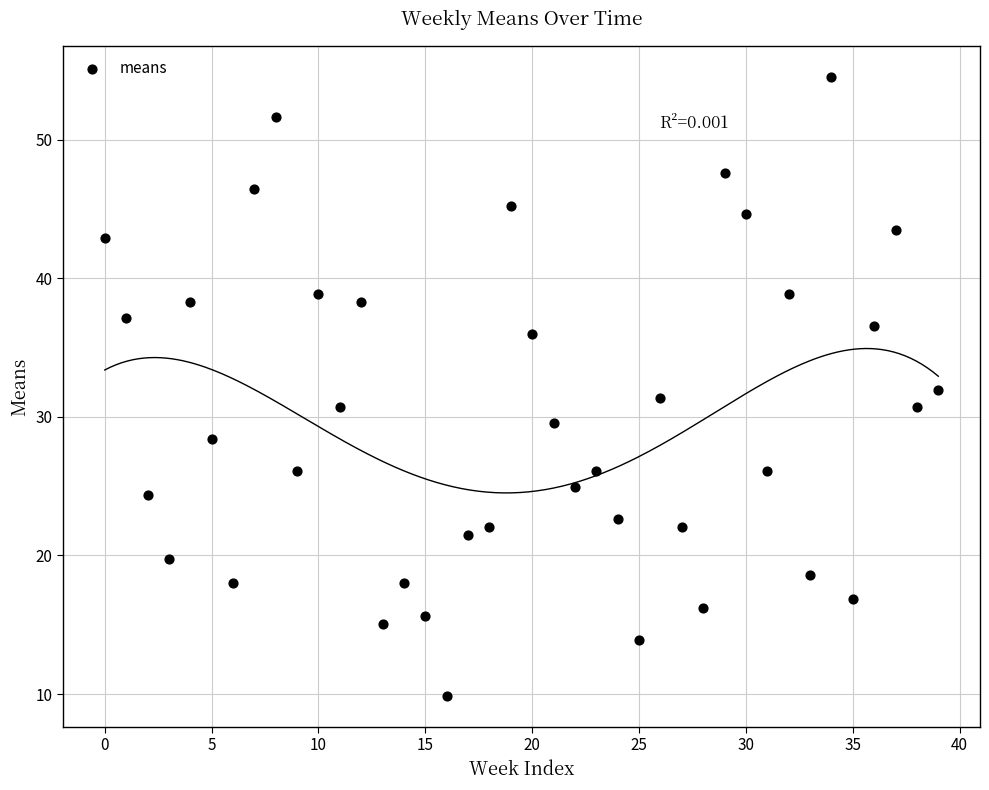

What is the range of Y values (max minus min)?

44.7